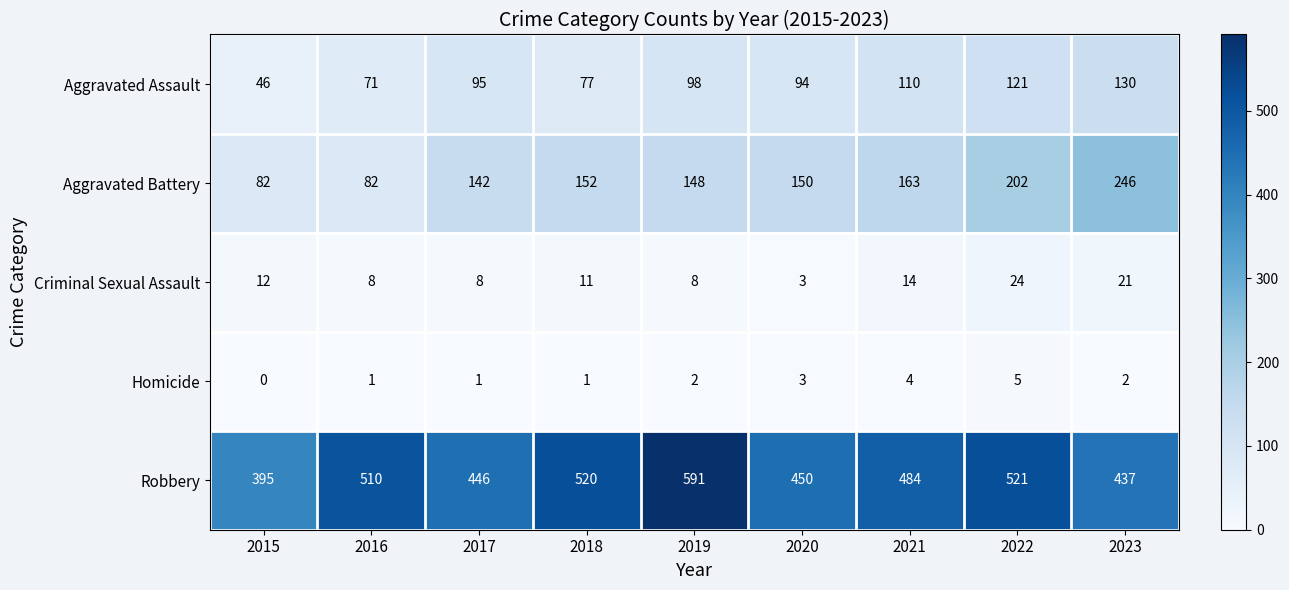

Which series changed the most between 2016 and 2022?

Aggravated Battery